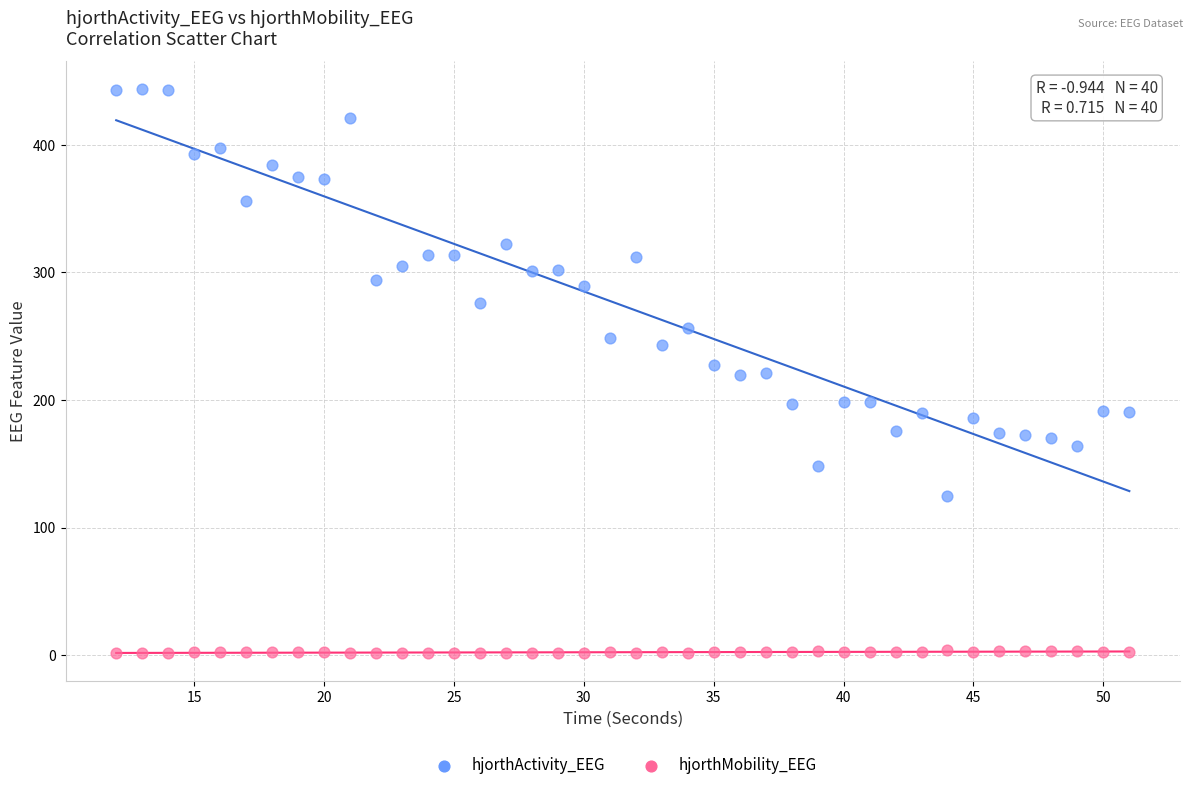

Which series has the largest Y range (max minus min)?

hjorthActivity_EEG